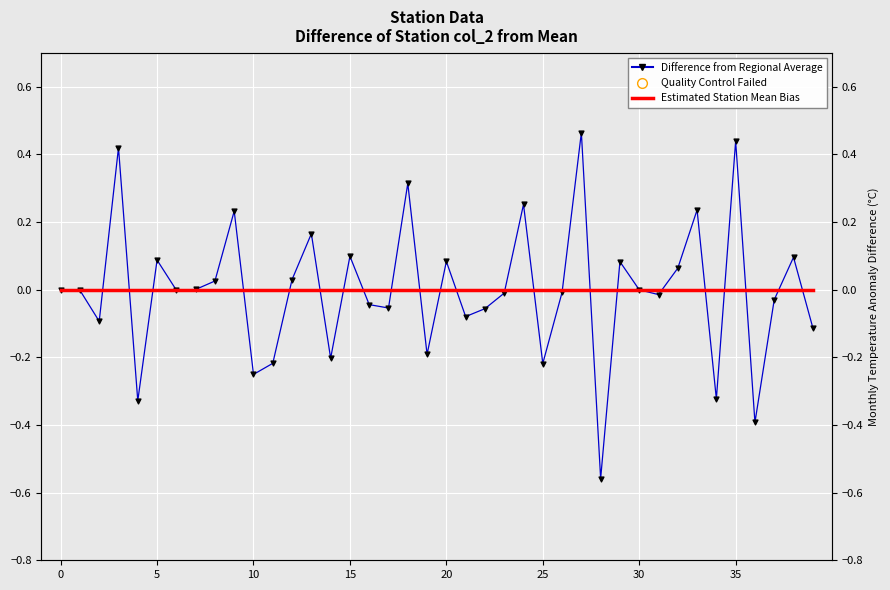

Which series has the largest total across all categories?

Difference from Regional Average